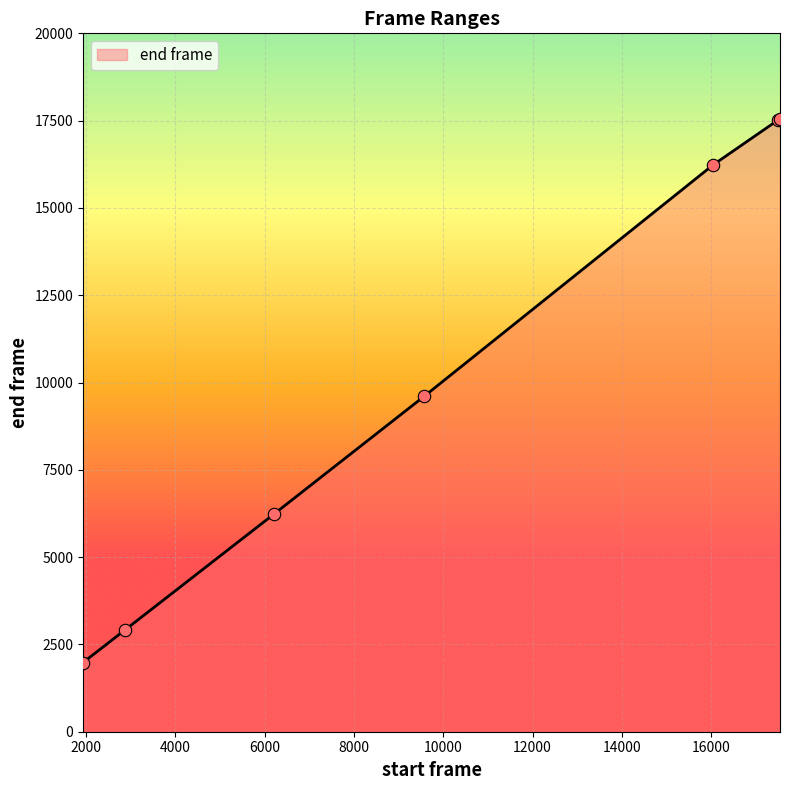

What is the maximum value shown in the chart?

17556